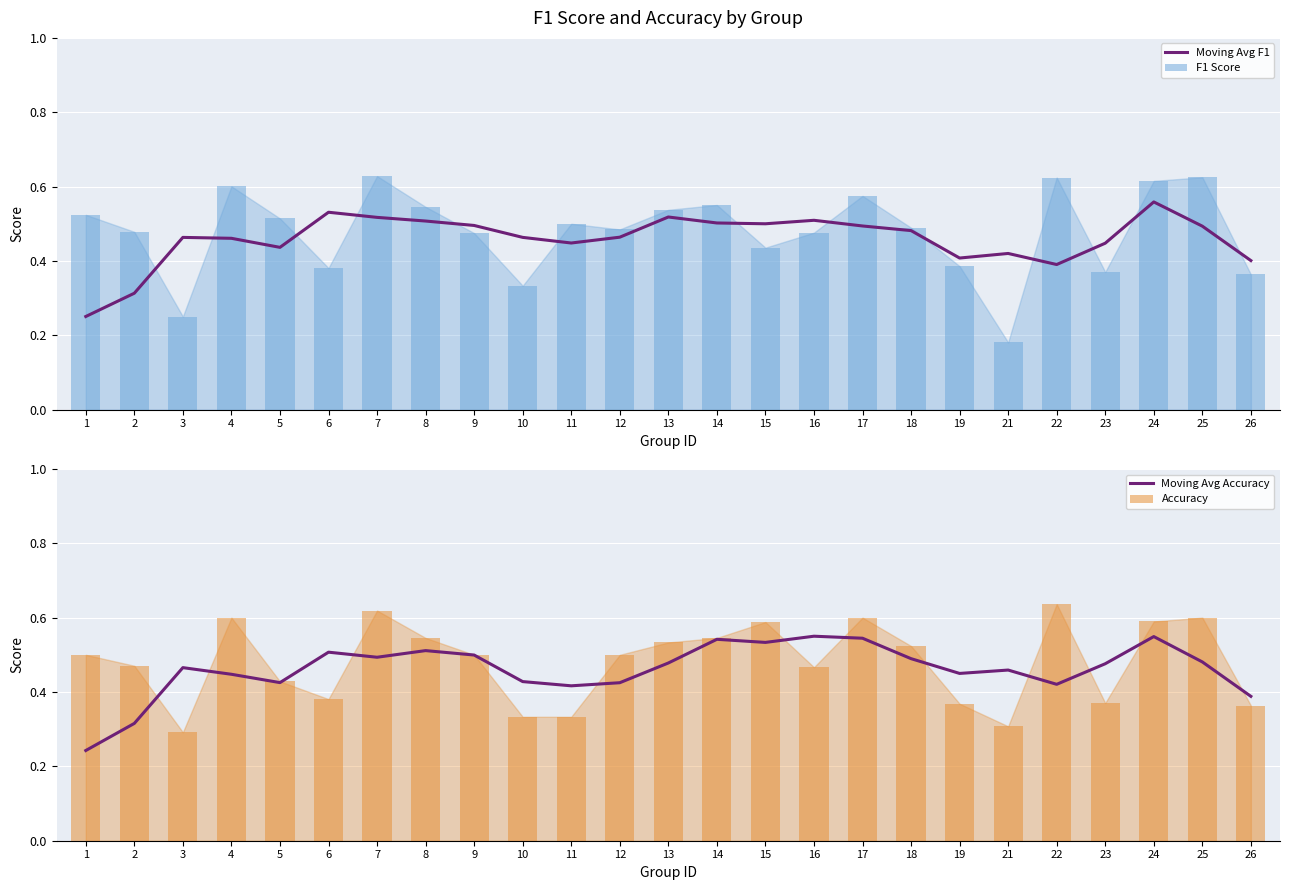

Which has a higher value, 9 or 19?

9